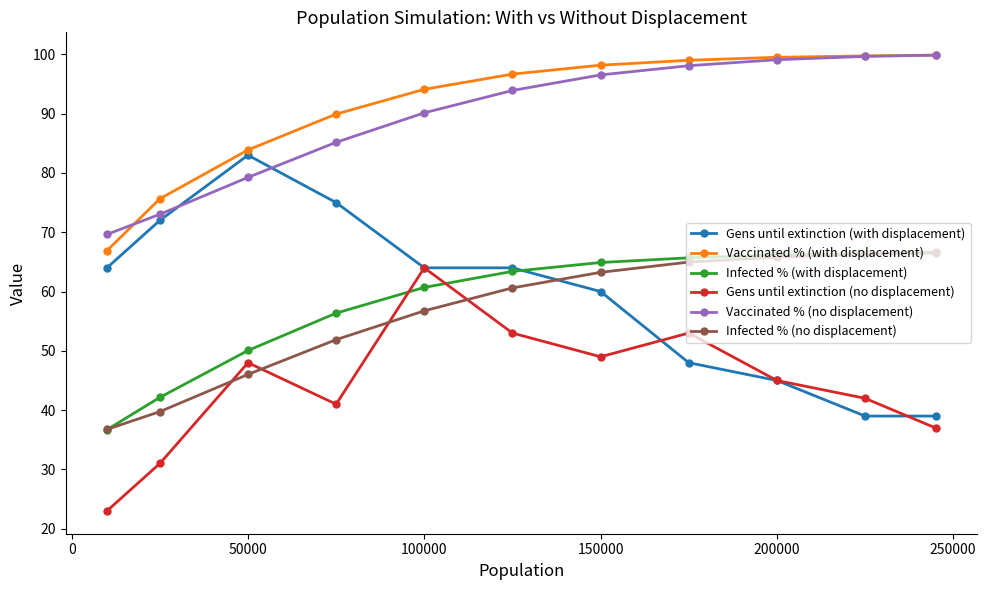

What is the highest value of the Gens until extinction (no displacement) series?

64.0